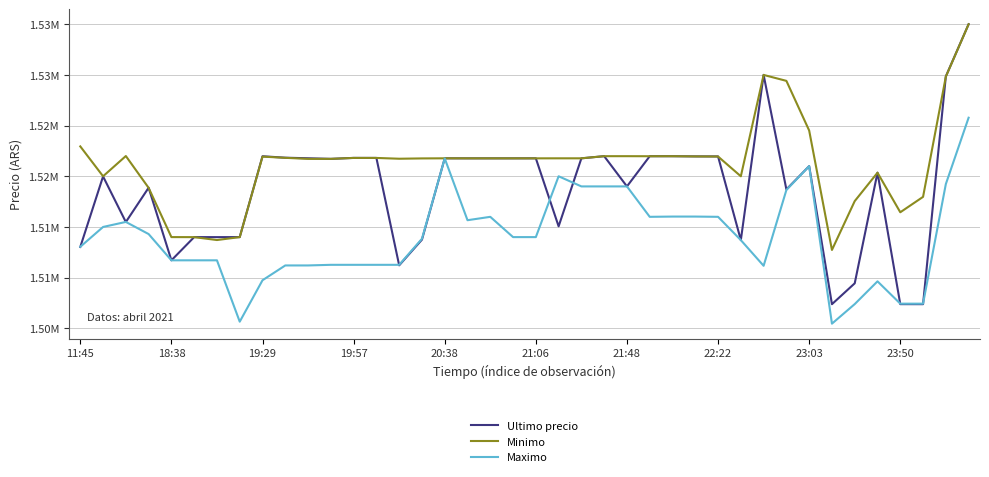

What is the difference between the maximum and second lowest values in the Ultimo precio series?

27615.0